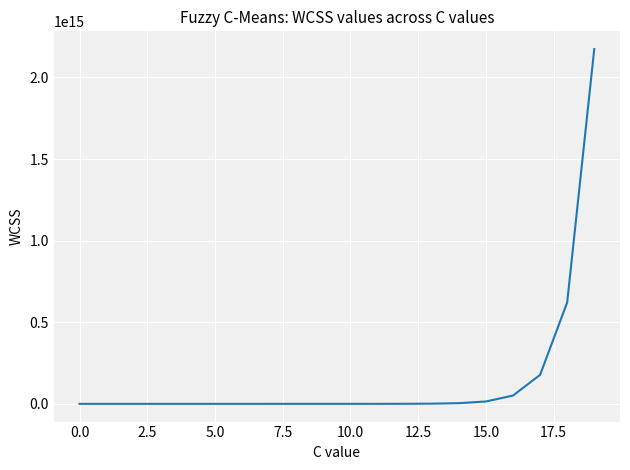

What is the difference between the maximum and minimum values?

2174166714639445.0